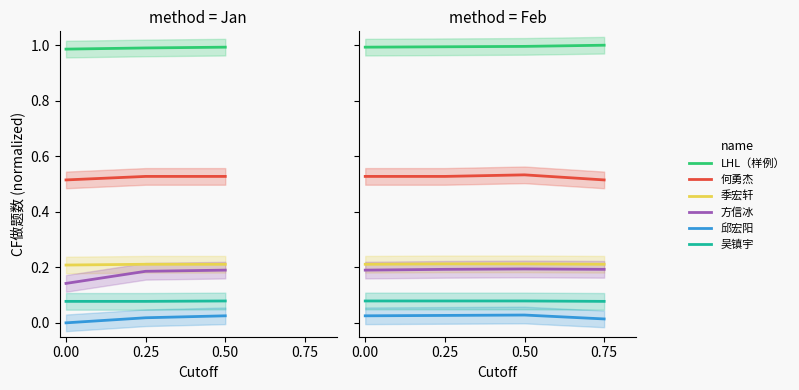

What are all the series names shown in the legend?

LHL（样例）, 何勇杰, 季宏轩, 方信冰, 邱宏阳, 吴镇宇